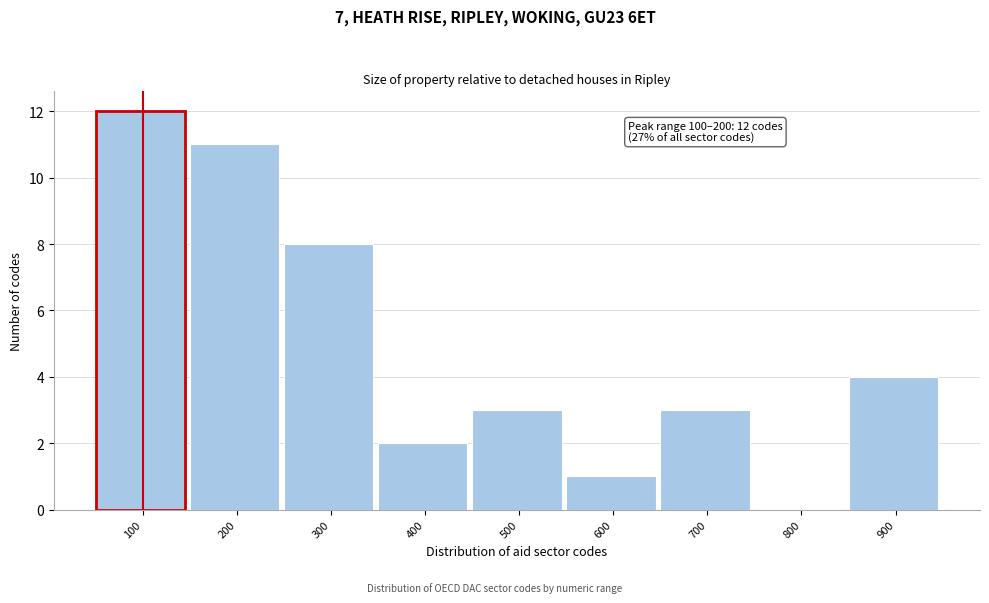

Reading right to left, what are all the values shown in this chart?

900=4	800=0	700=3	600=1	500=3	400=2	300=8	200=11	100=12